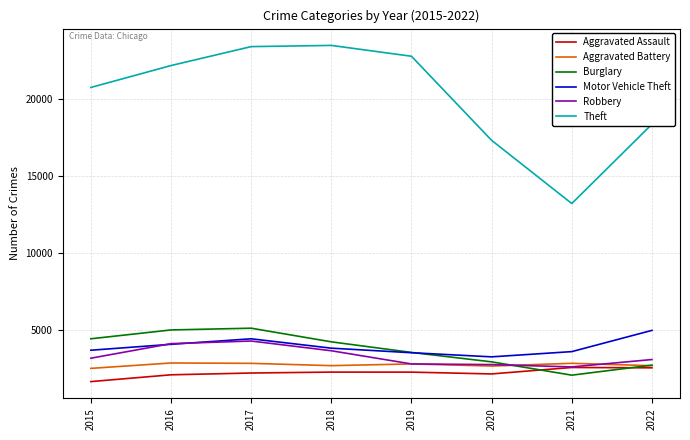

What is the spread (max minus min) of values at 2022?

15791